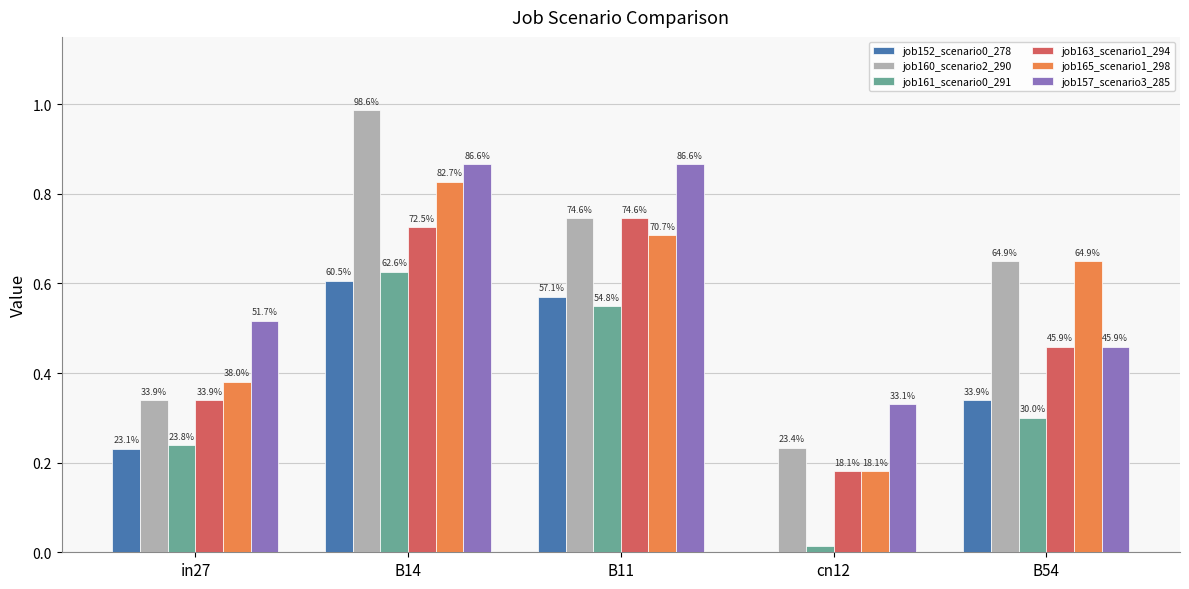

What is the total value across all series at B11?

4.2